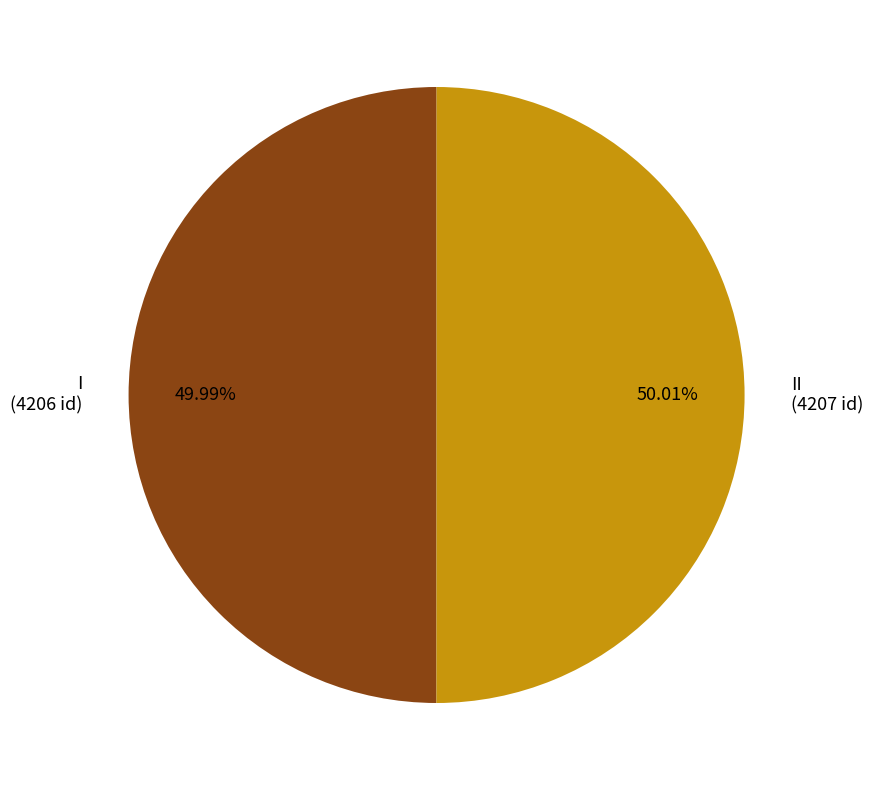

Approximately how many times larger is the value at II (4207 id) compared to I (4206 id)?

1.0